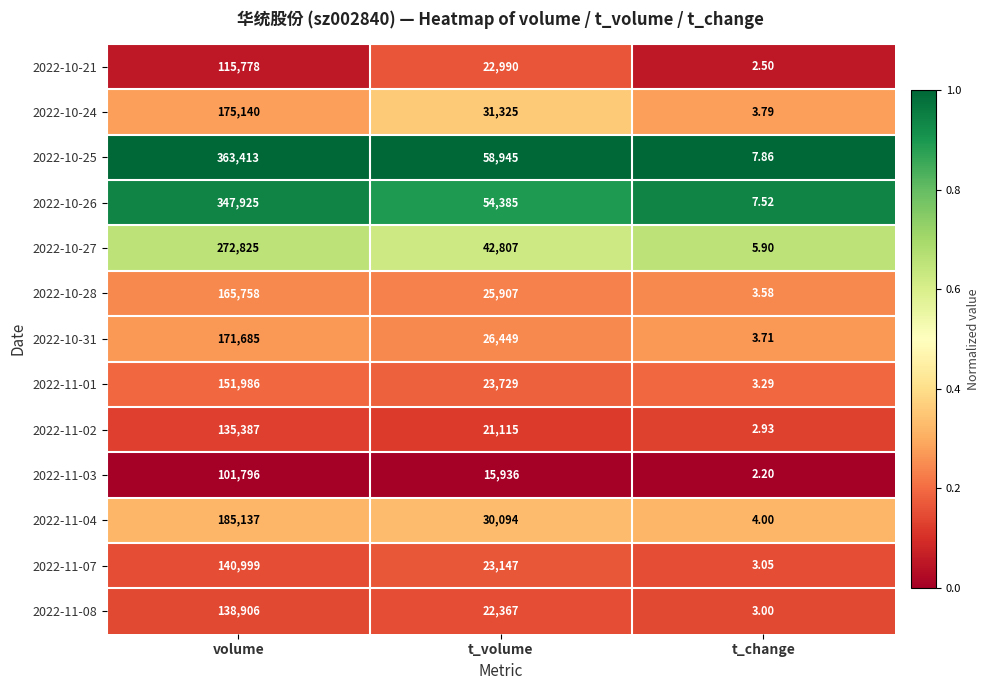

Rank the categories by 2022-11-08 value from highest to lowest.

volume, t_volume, t_change